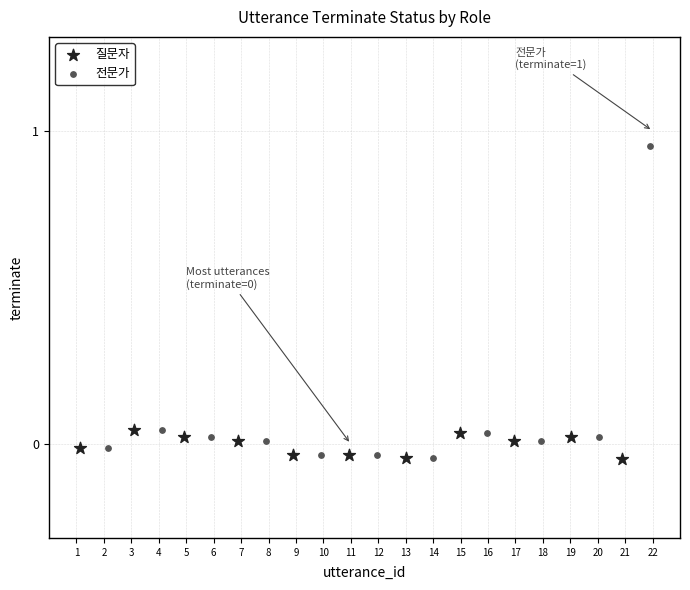

Which series reaches the maximum Y coordinate?

전문가